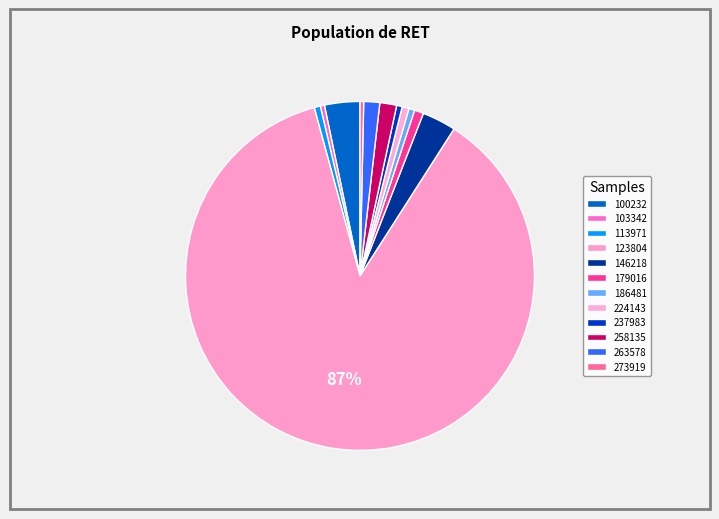

Is there any slice that represents more than half of the pie?

Yes